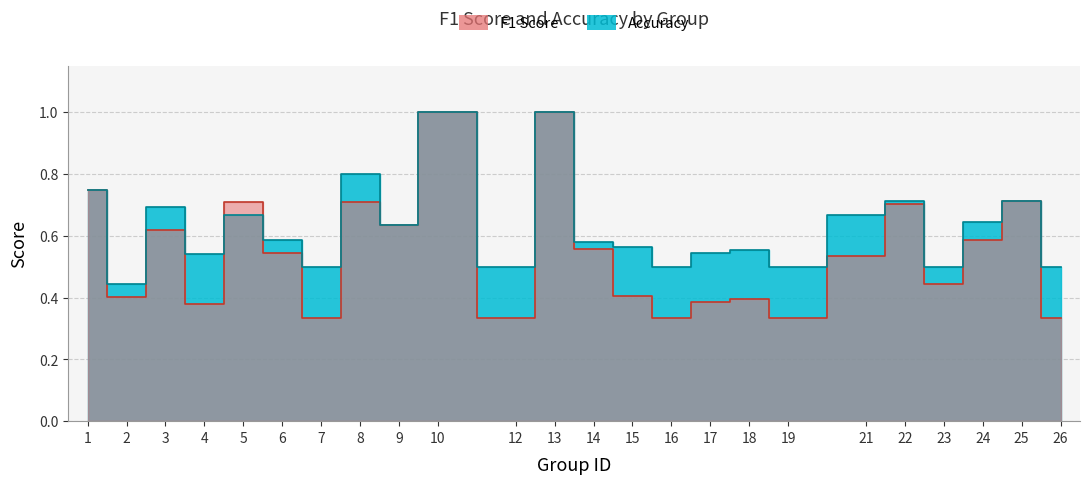

How many data points does each series have?

24